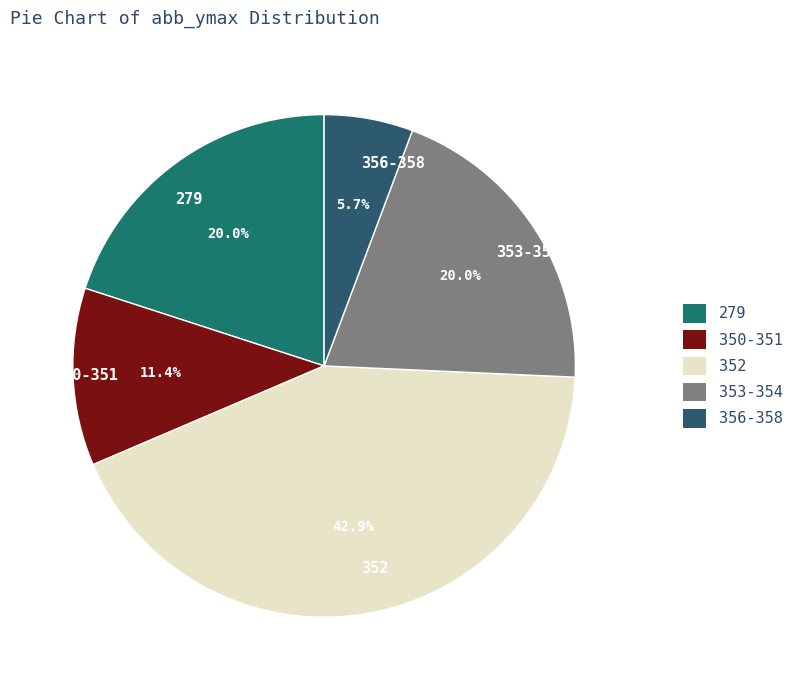

Between 350-351 and 356-358, which is larger?

350-351